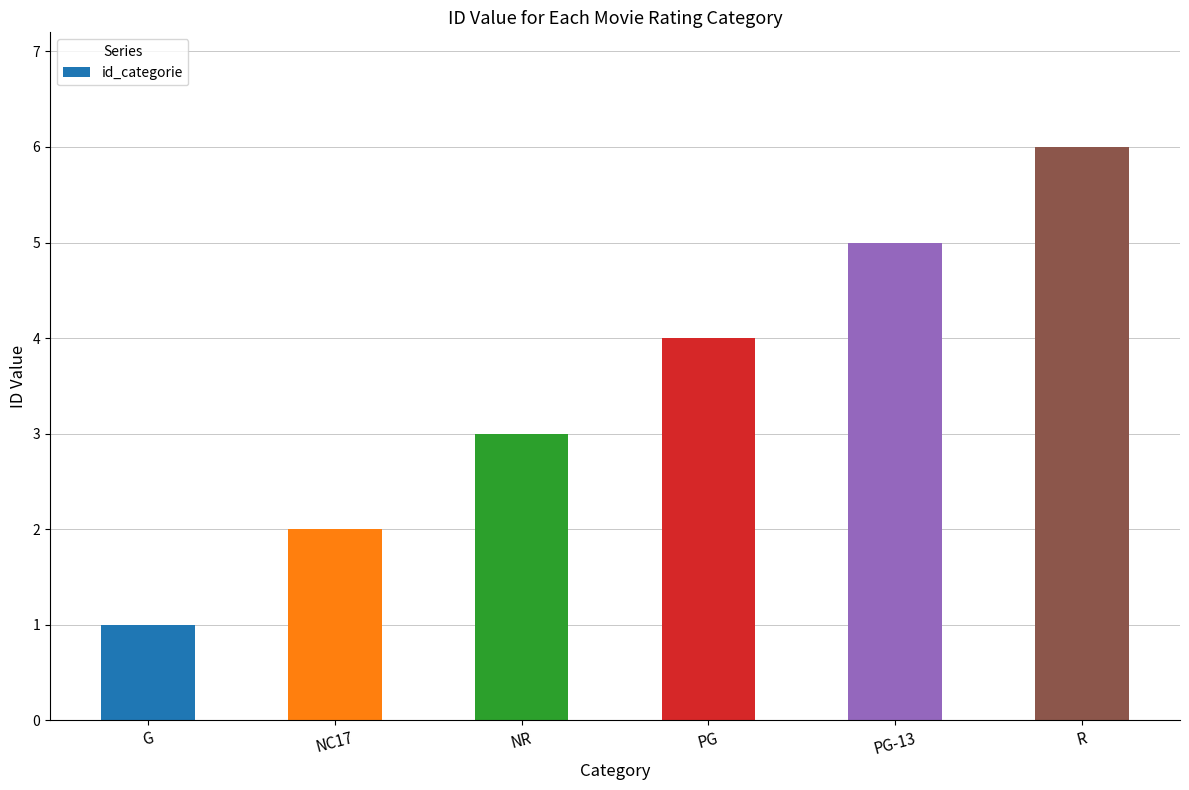

What is the difference between the second highest and second lowest values?

3